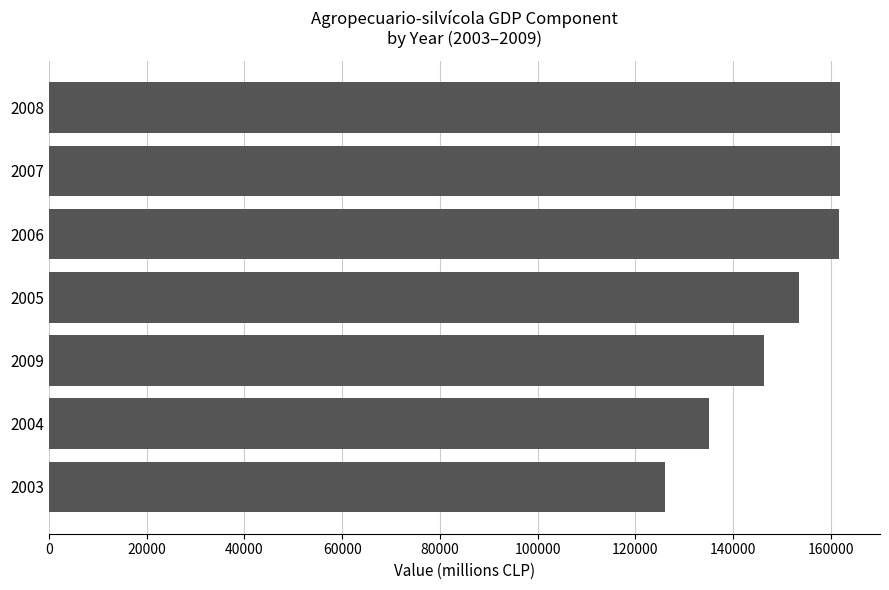

What value does the data have at 2007, to the nearest 10?

161870